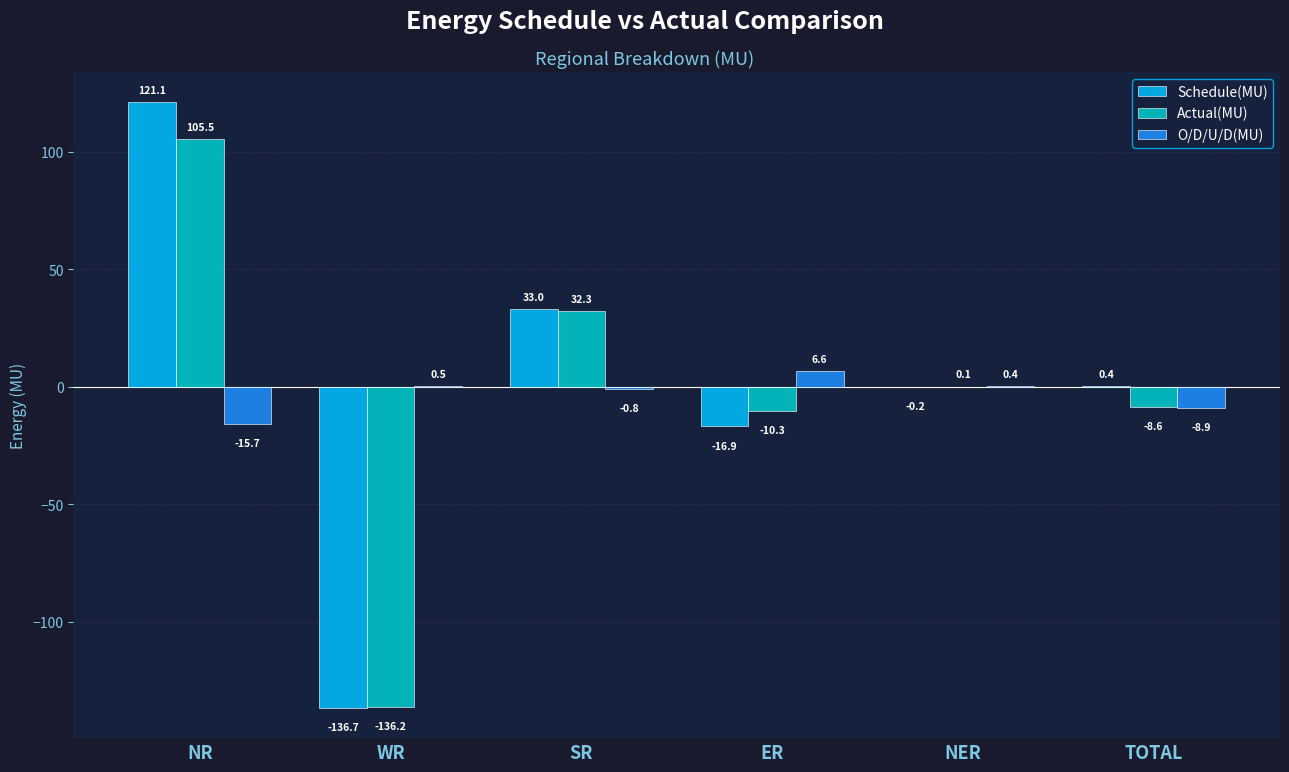

What is the sum of the Actual(MU) values at WR and NR?

-30.7